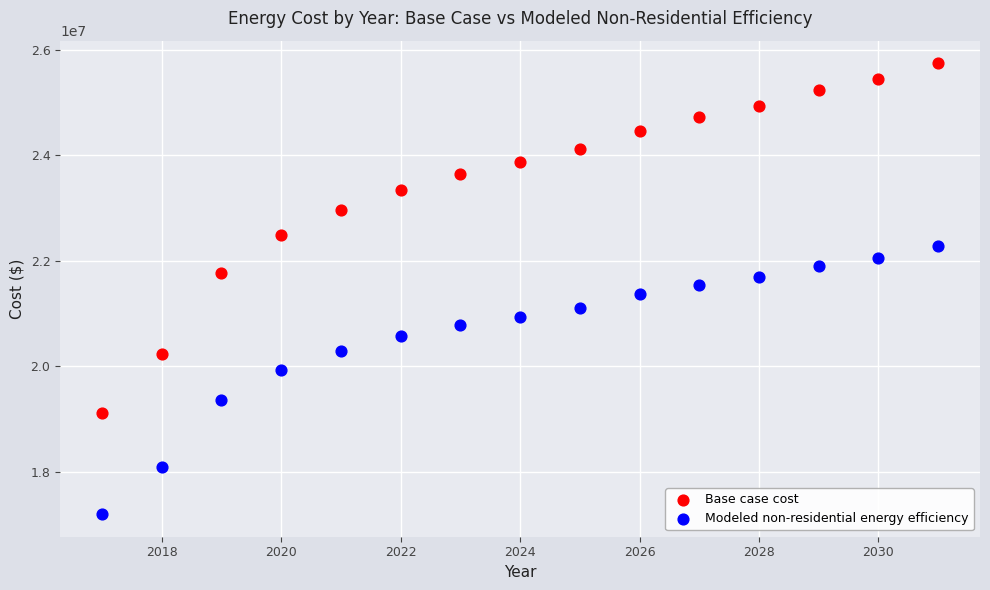

Across all data points, what is the range of Y values (max minus min)?

8555353.8